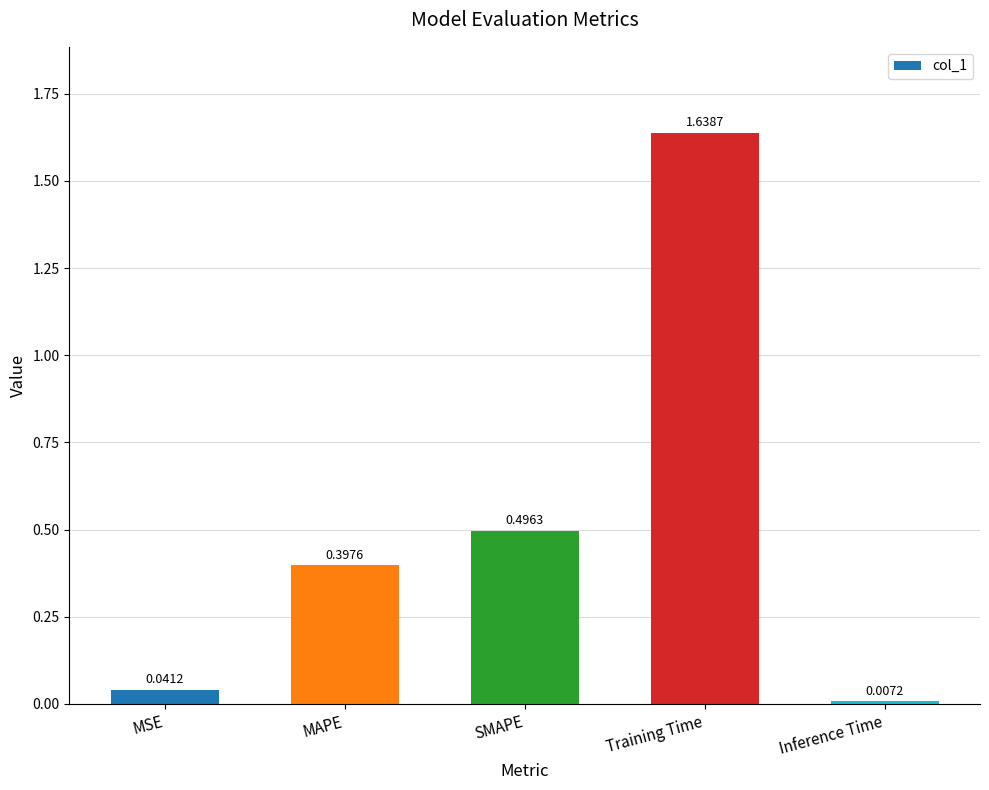

Rank the categories by value from lowest to highest.

Inference Time, MSE, MAPE, SMAPE, Training Time